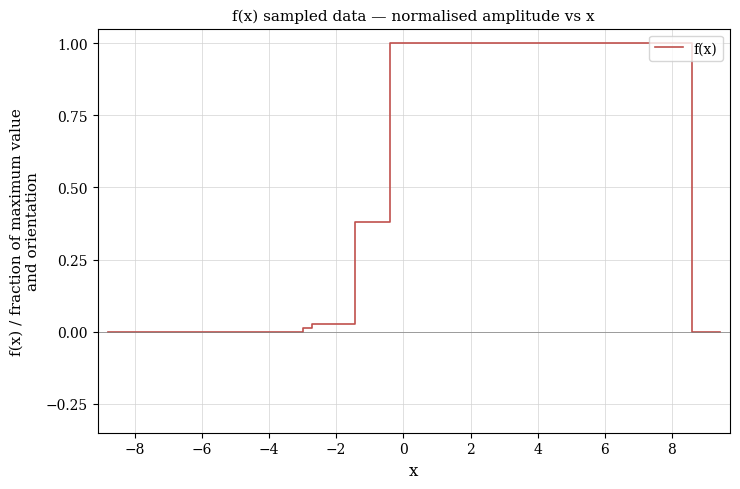

What is the maximum value shown in the chart?

1.0